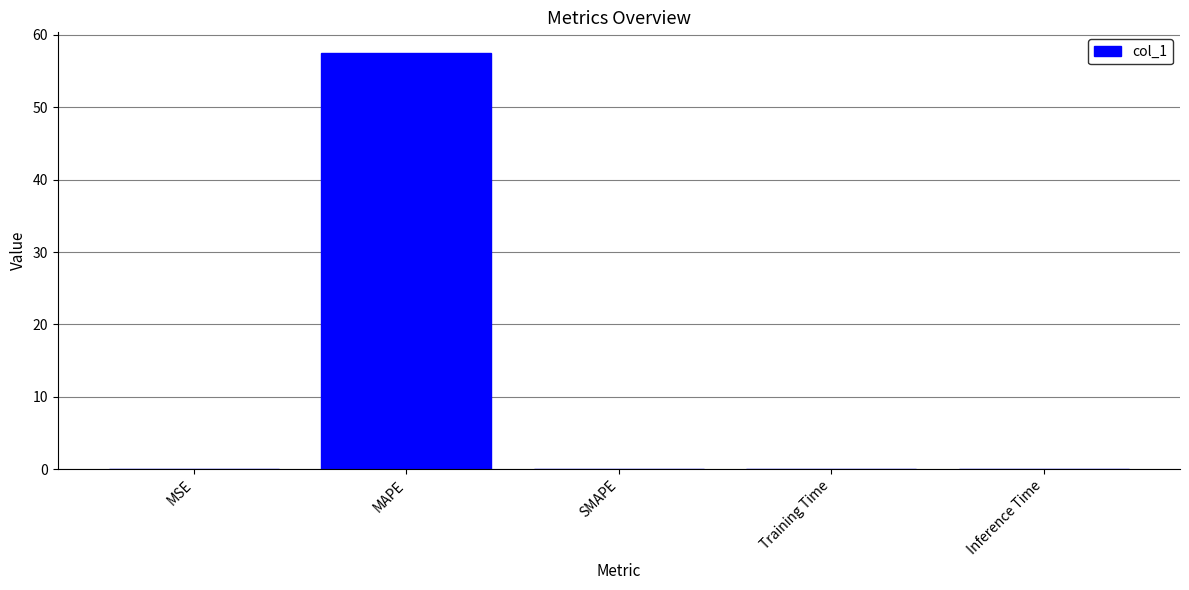

Which has a higher value, Inference Time or MAPE?

MAPE